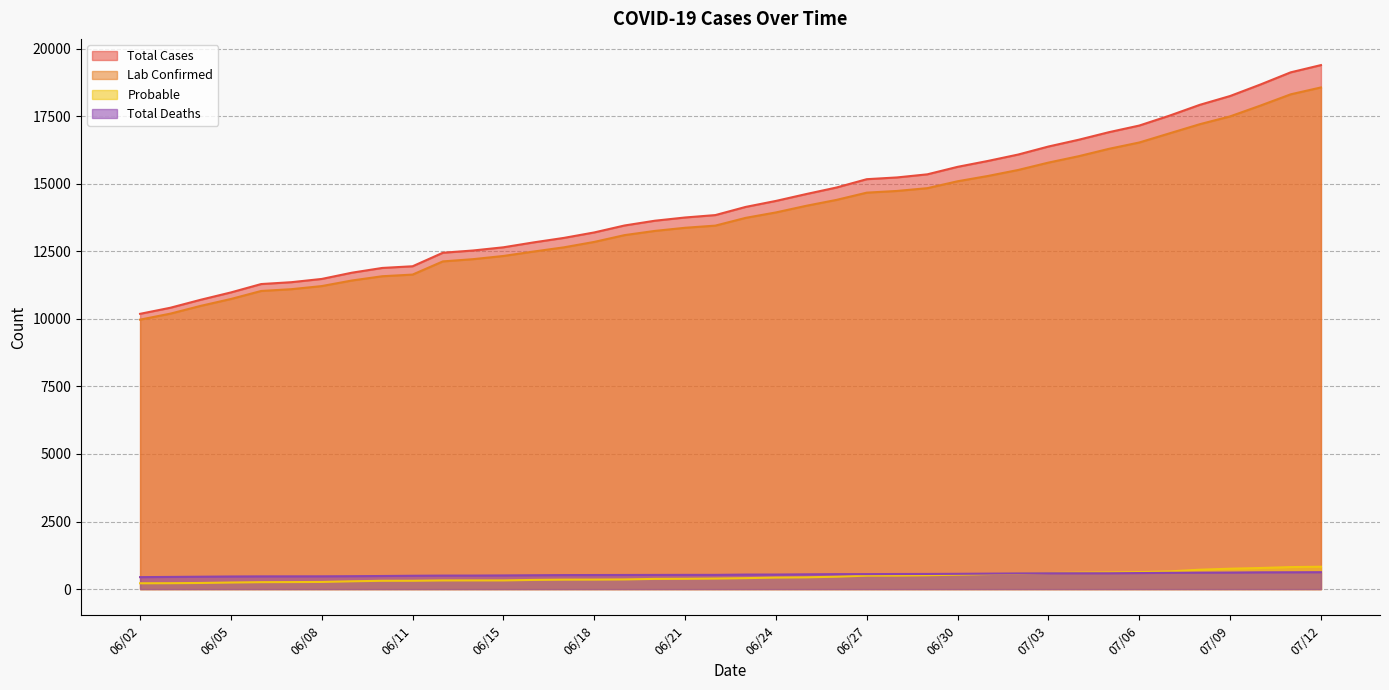

What is the label of the 2nd point from the right?

07/11